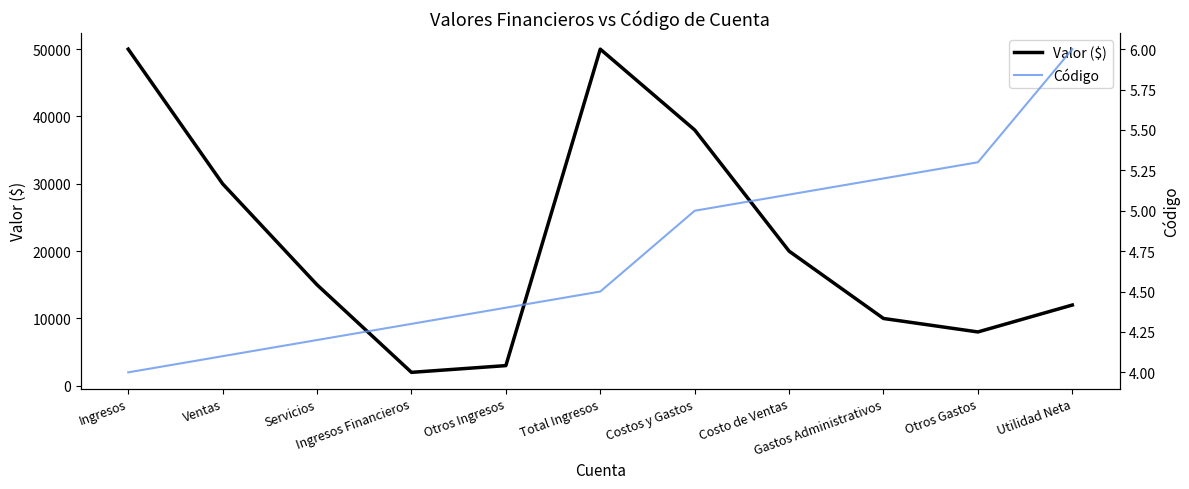

Which category has the highest value across all series?

Ingresos